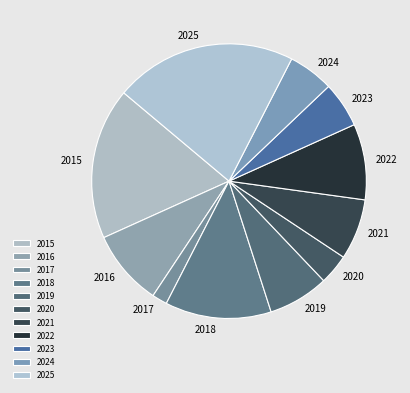

The 2022 slice represents 17% of the pie. True or false?

False